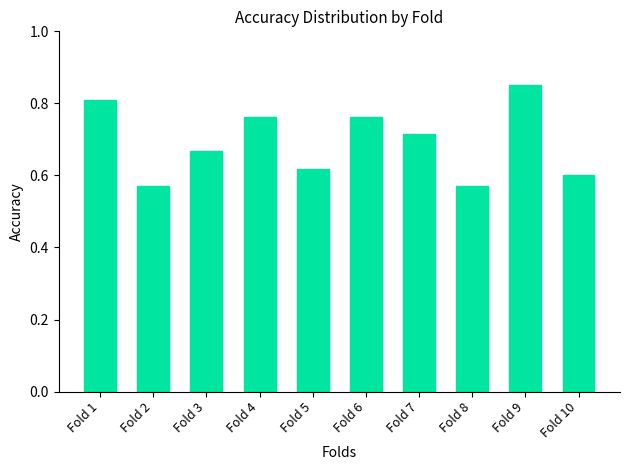

True or false: the data shows 0.6 at Fold 8.

True